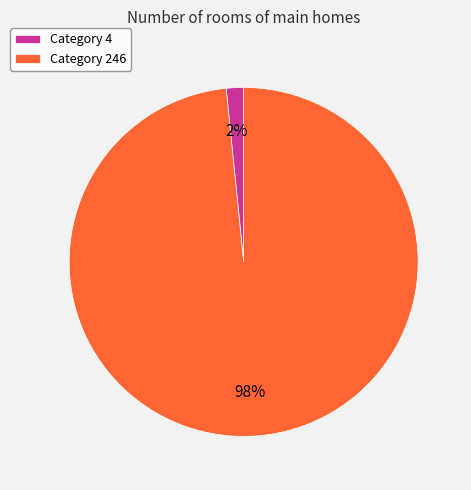

Which slice is the largest?

Category 246